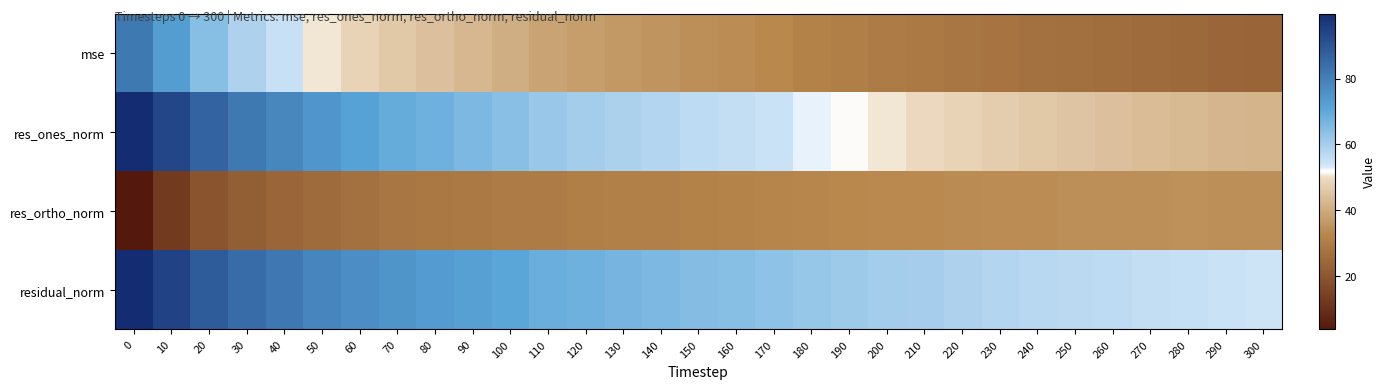

What is the smallest value displayed?

3.8